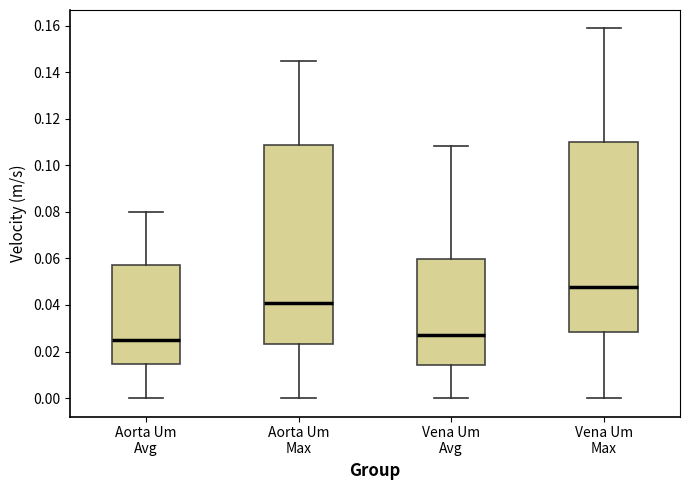

Comparing the boxes themselves (not the whiskers), which one is the tallest?

Aorta Um Max